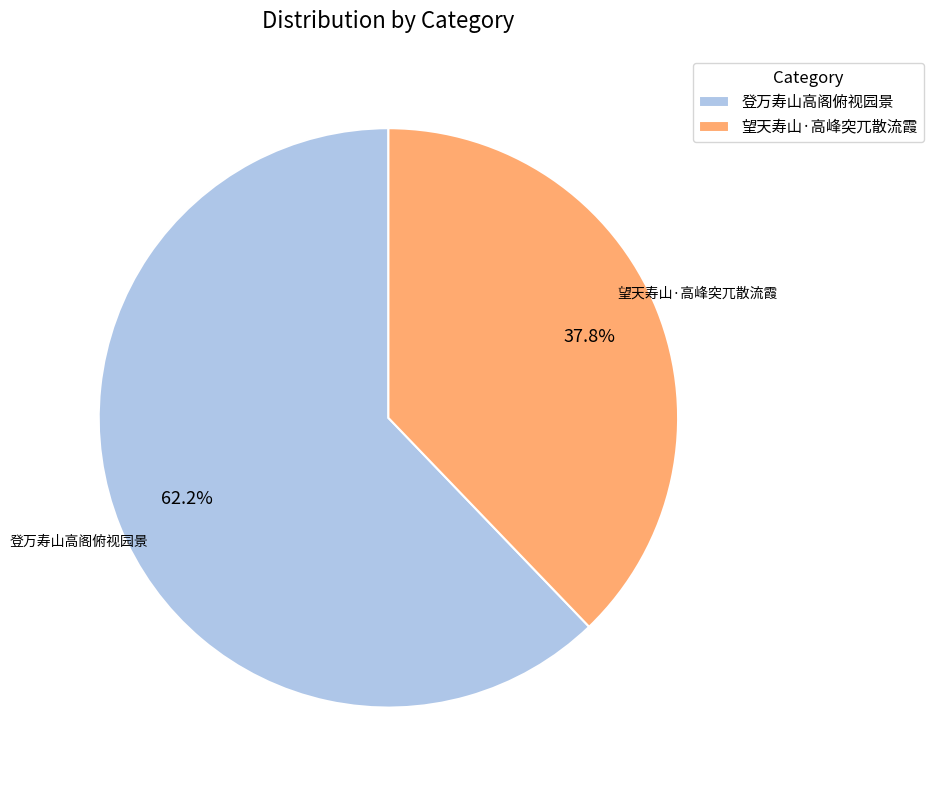

How many segments does this pie chart have?

2